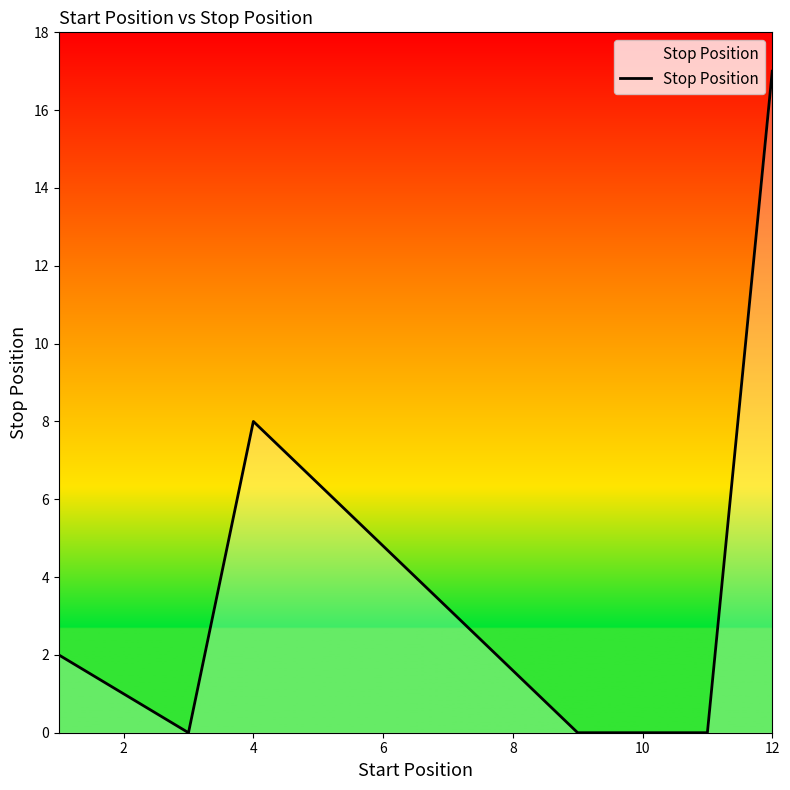

How many series are shown in this chart?

1